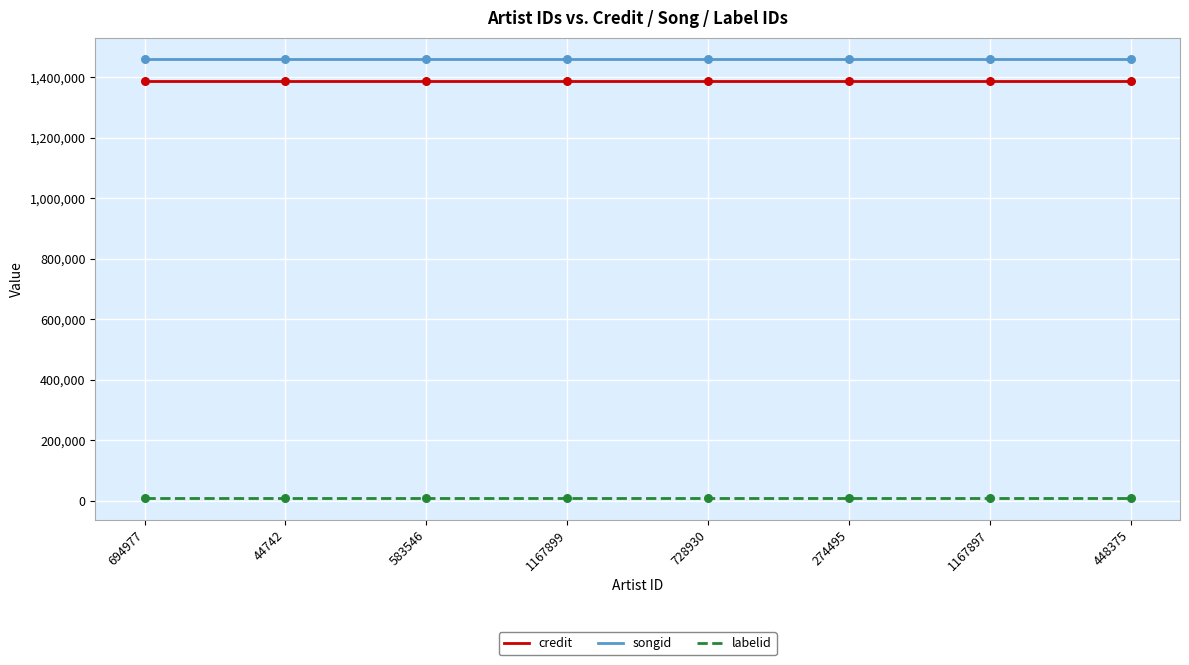

Is it true that credit equals 2018712 at 583546?

False